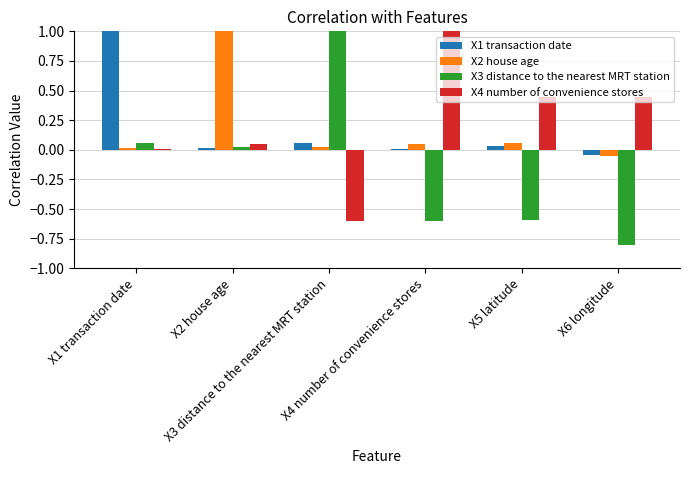

How many series are shown in this chart?

4